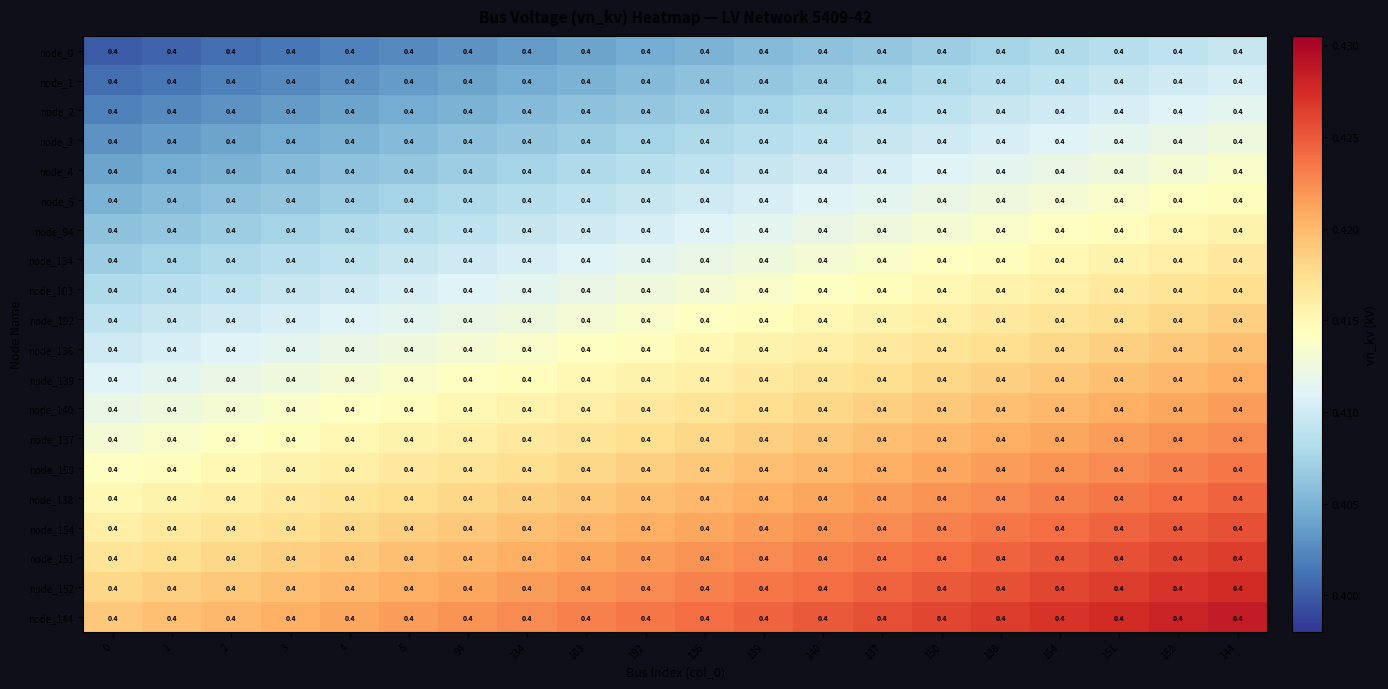

Rank the categories by node_137 value from lowest to highest.

0, 1, 2, 3, 4, 5, 94, 134, 103, 192, 136, 139, 140, 137, 150, 138, 154, 151, 152, 144